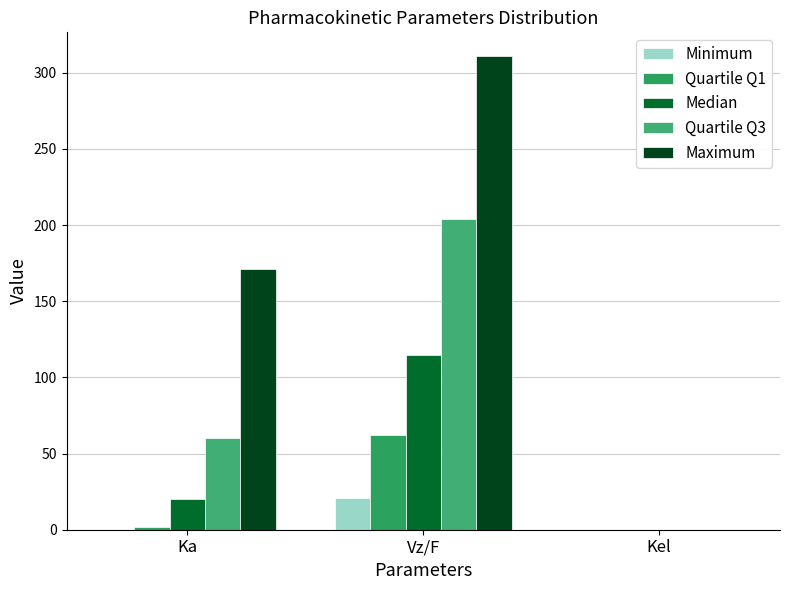

What is the highest value of the Quartile Q1 series?

62.5